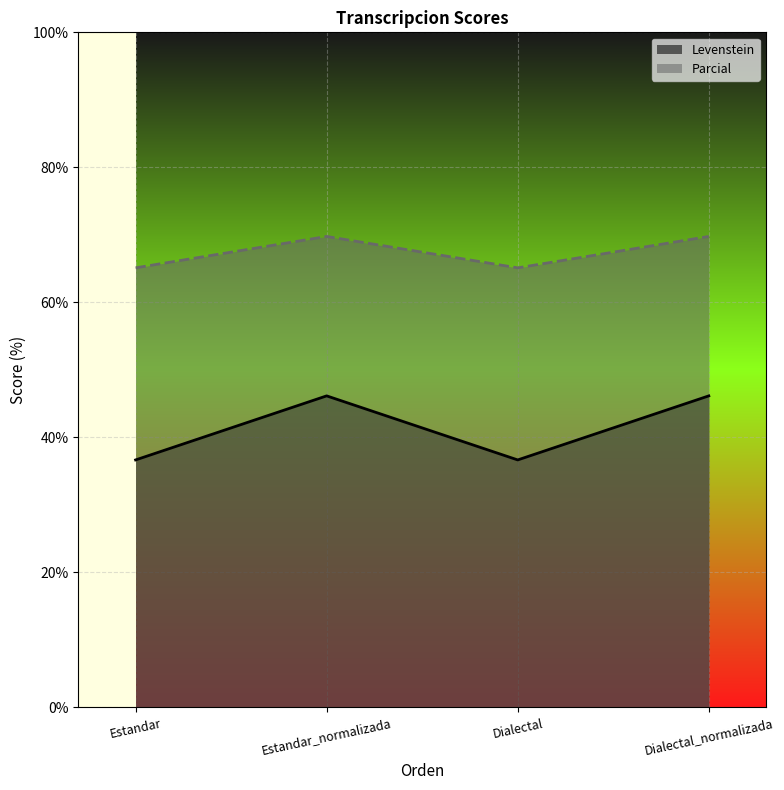

True or false: Parcial and Levenstein intersect in this chart.

False